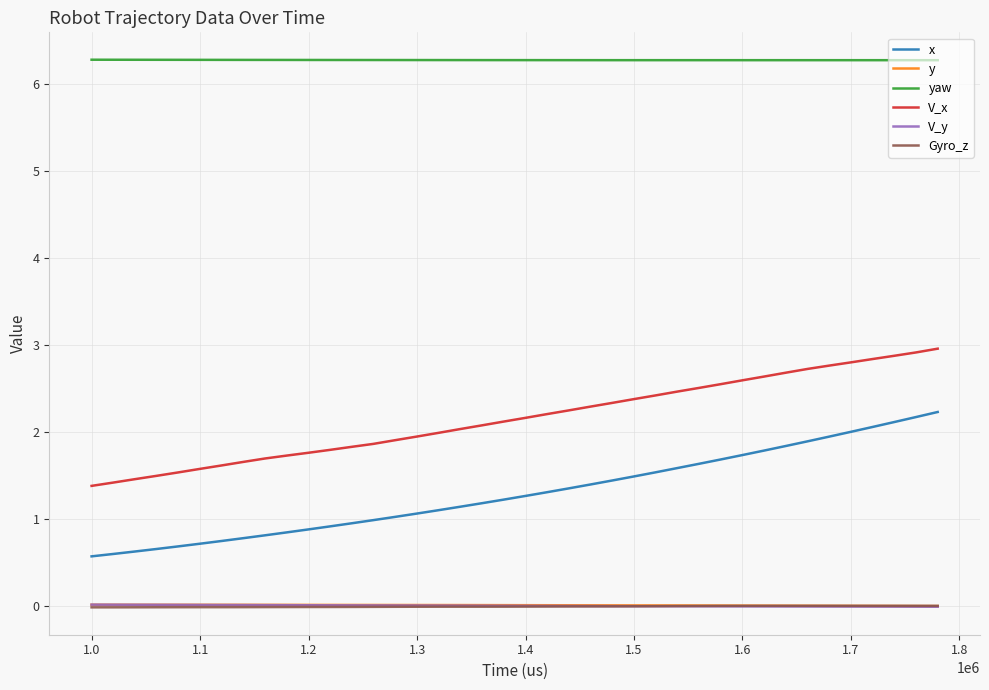

Which series has the largest total across all categories?

yaw